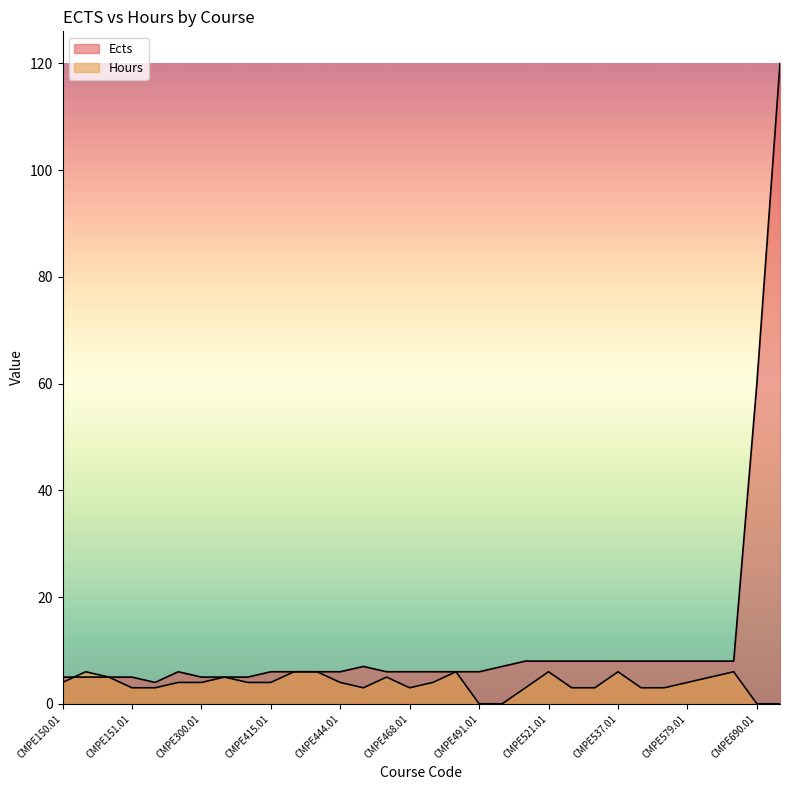

Which series changed the most between CMPE230.01 and CMPE511.01?

Ects